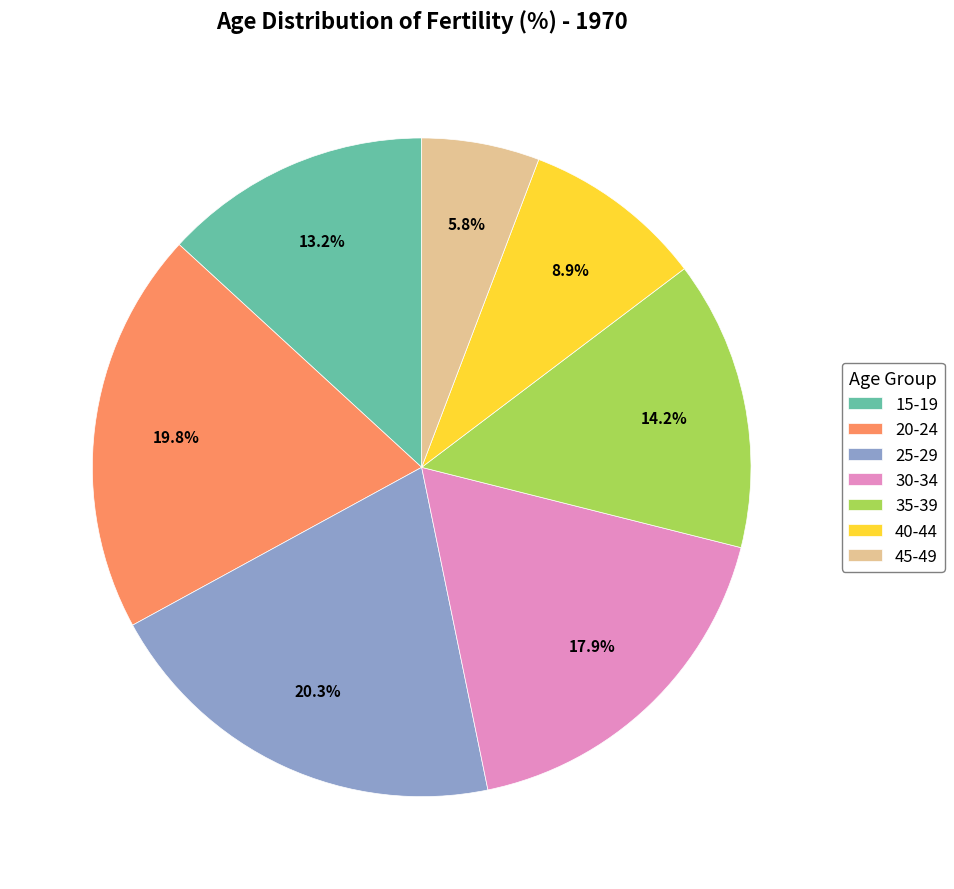

How many segments does this pie chart have?

7